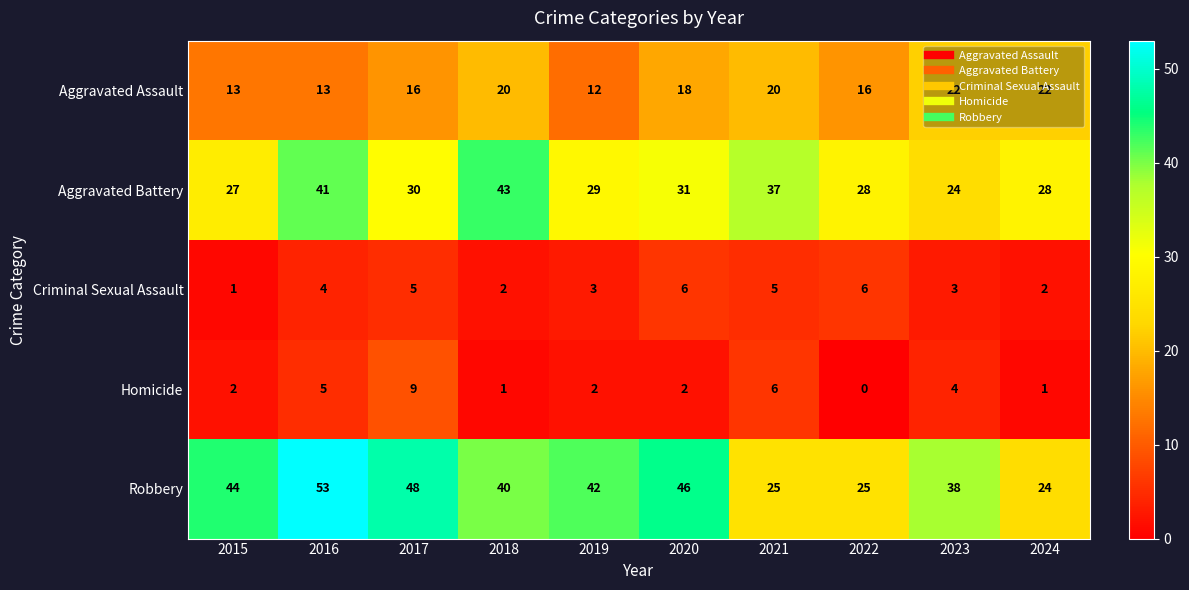

What is the difference between the maximum and second lowest values in the Aggravated Assault series?

9